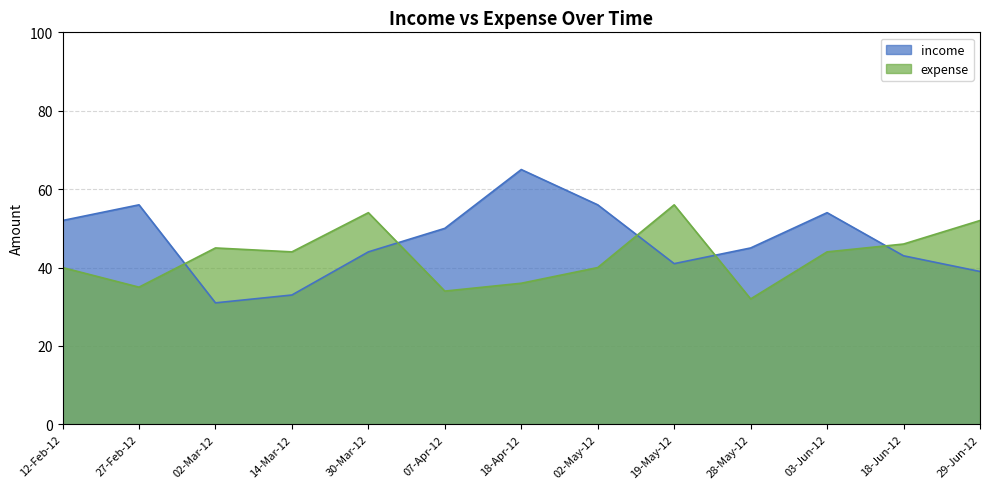

Rank the categories by expense value from lowest to highest.

28-May-12, 07-Apr-12, 27-Feb-12, 18-Apr-12, 12-Feb-12, 02-May-12, 14-Mar-12, 03-Jun-12, 02-Mar-12, 18-Jun-12, 29-Jun-12, 30-Mar-12, 19-May-12